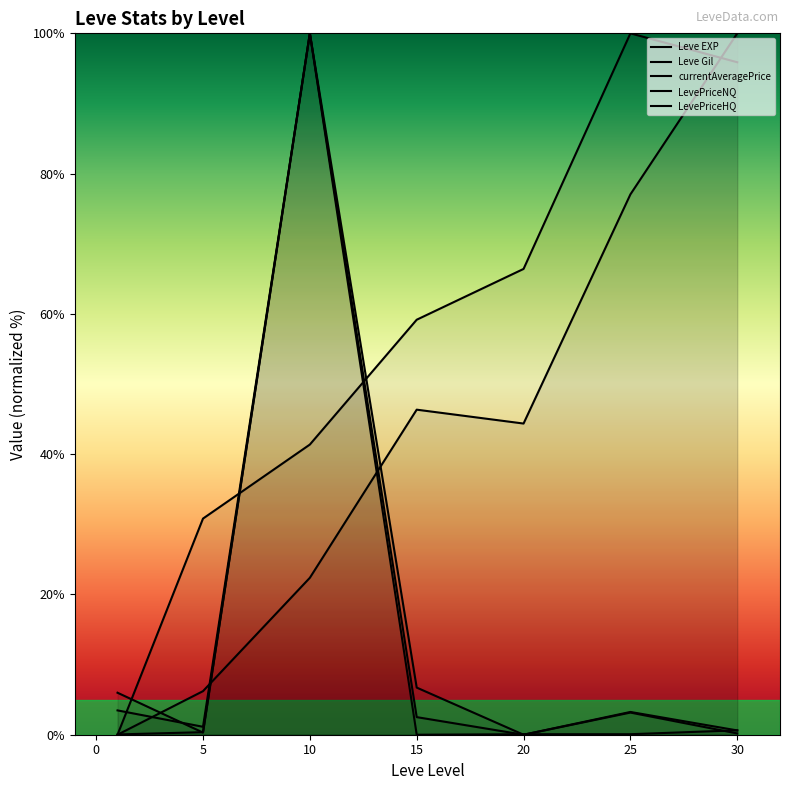

Which has a higher value, 5 or 0?

5